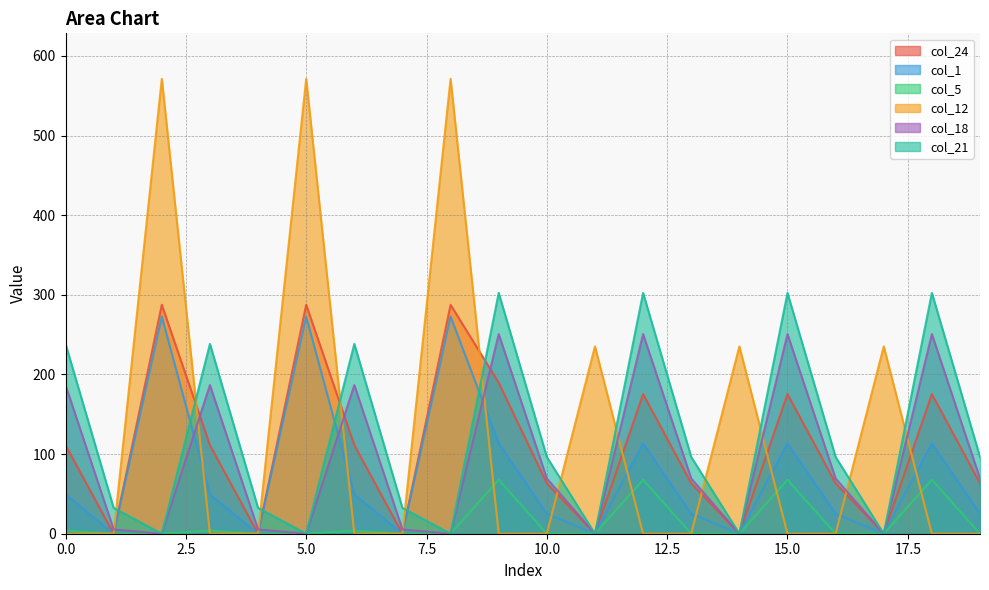

Which series has the largest total across all categories?

col_12